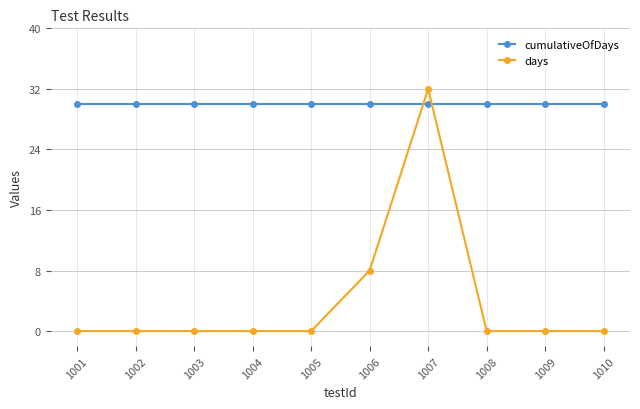

Reading left to right, what are all the values shown in this chart?

cumulativeOfDays: 1001=30	1002=30	1003=30	1004=30	1005=30	1006=30	1007=30	1008=30	1009=30	1010=30
days: 1001=0	1002=0	1003=0	1004=0	1005=0	1006=8	1007=32	1008=0	1009=0	1010=0